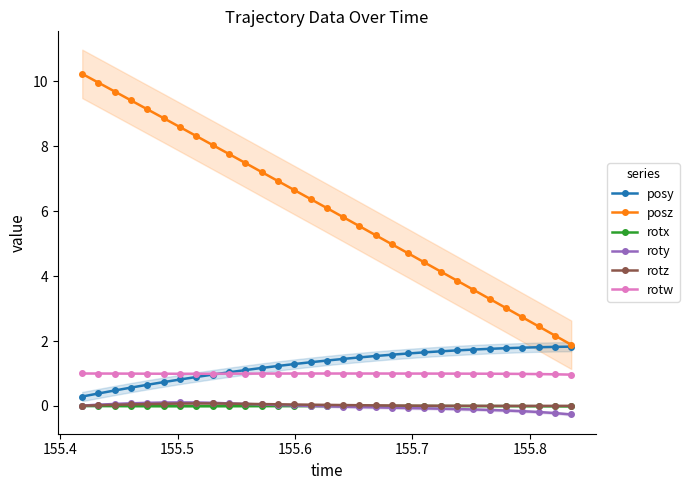

Reading right to left, transcribe all the data shown in this chart.

posy: 1.8	1.8	1.8	1.8	1.8	1.8	1.7	1.7	1.7	1.7	1.6	1.6	1.5	1.5	1.4	1.4	1.3	1.3	1.2	1.2	1.1	1.0	1.0	0.9	0.8	0.7	0.7	0.6	0.5	0.4	0.3
posz: 1.9	2.2	2.5	2.7	3.0	3.3	3.6	3.9	4.1	4.4	4.7	5.0	5.3	5.5	5.8	6.1	6.4	6.7	6.9	7.2	7.5	7.8	8.0	8.3	8.6	8.9	9.1	9.4	9.7	10.0	10.2
rotx: -0.0	-0.0	-0.0	-0.0	-0.0	-0.0	-0.0	-0.0	-0.0	-0.0	-0.0	-0.0	-0.0	-0.0	-0.0	-0.0	-0.0	-0.0	-0.0	-0.0	-0.0	-0.0	-0.0	-0.0	-0.0	-0.0	-0.0	-0.0	-0.0	-0.0	-0.0
roty: -0.3	-0.2	-0.2	-0.2	-0.1	-0.1	-0.1	-0.1	-0.1	-0.1	-0.1	-0.1	-0.0	-0.0	-0.0	-0.0	0.0	0.0	0.0	0.0	0.1	0.1	0.1	0.1	0.1	0.1	0.1	0.1	0.1	0.0	0.0
rotz: 0.0	0.0	0.0	0.0	0.0	0.0	0.0	0.0	0.0	0.0	0.0	0.0	0.0	0.0	0.0	0.0	0.0	0.0	0.1	0.1	0.1	0.1	0.1	0.1	0.1	0.1	0.1	0.0	0.0	0.0	0.0
rotw: 1.0	1.0	1.0	1.0	1.0	1.0	1.0	1.0	1.0	1.0	1.0	1.0	1.0	1.0	1.0	1.0	1.0	1.0	1.0	1.0	1.0	1.0	1.0	1.0	1.0	1.0	1.0	1.0	1.0	1.0	1.0